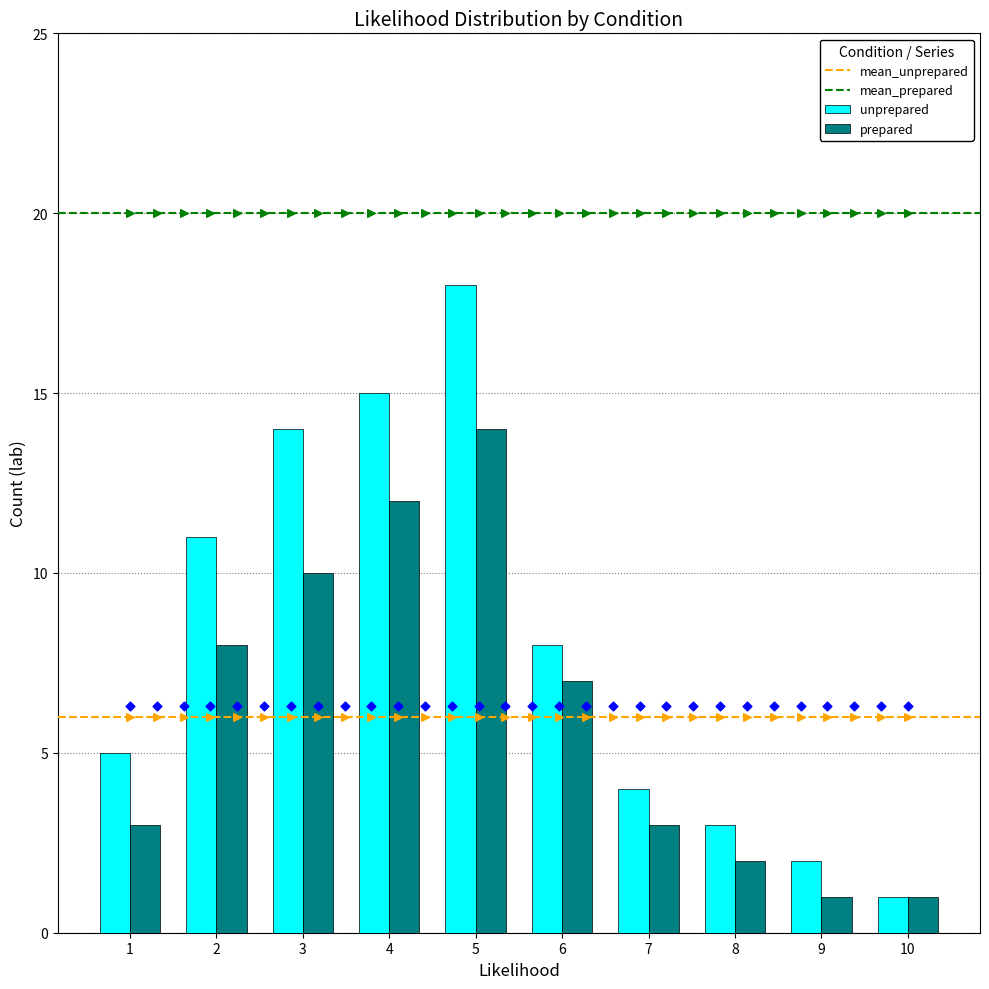

Which series has the largest total across all categories?

unprepared